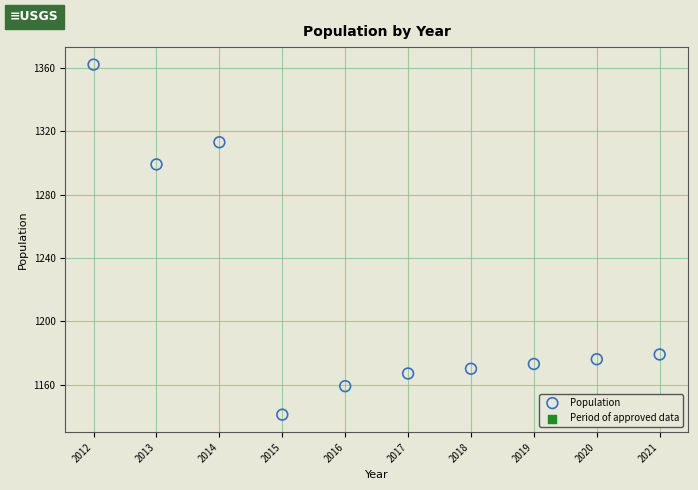

What Y value in the scatter plot is closest to 1251?

1299